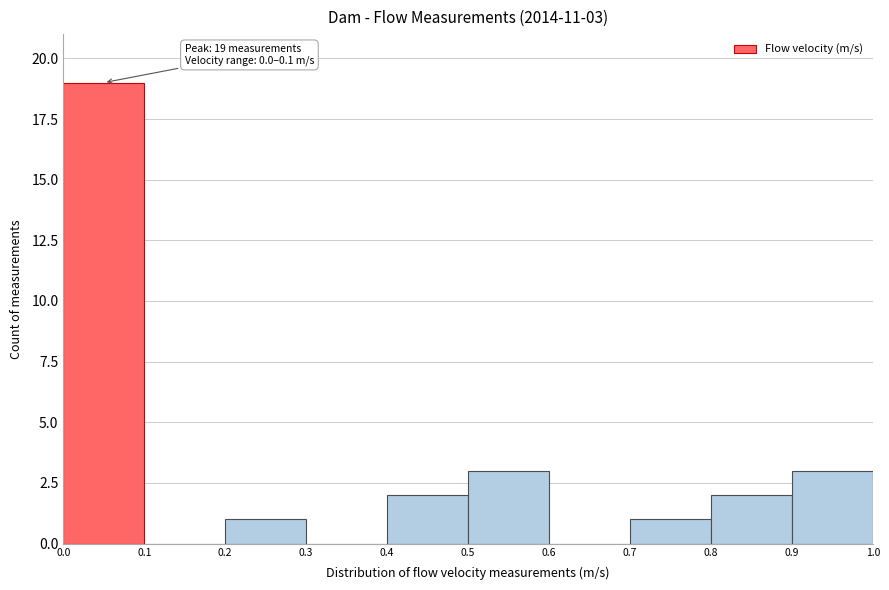

Which range on the x-axis has the tallest bar?

0.0 to 0.1